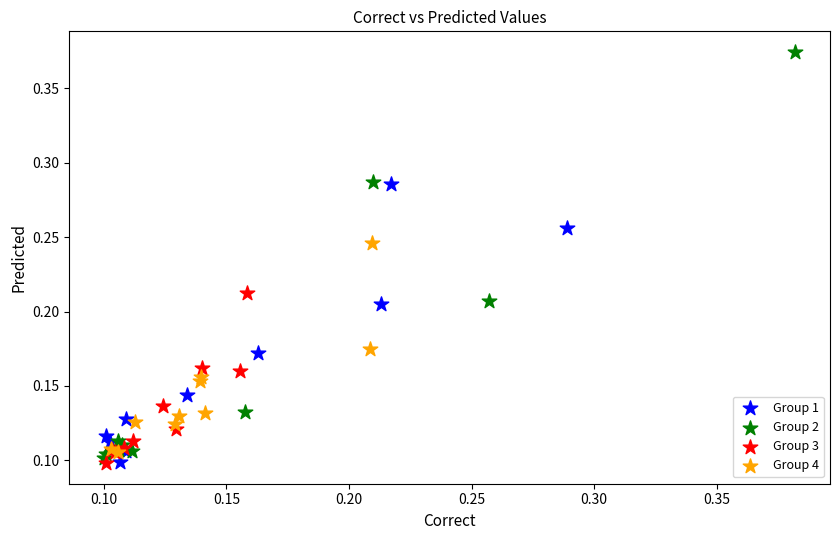

Which series has the largest Y range (max minus min)?

Group 2